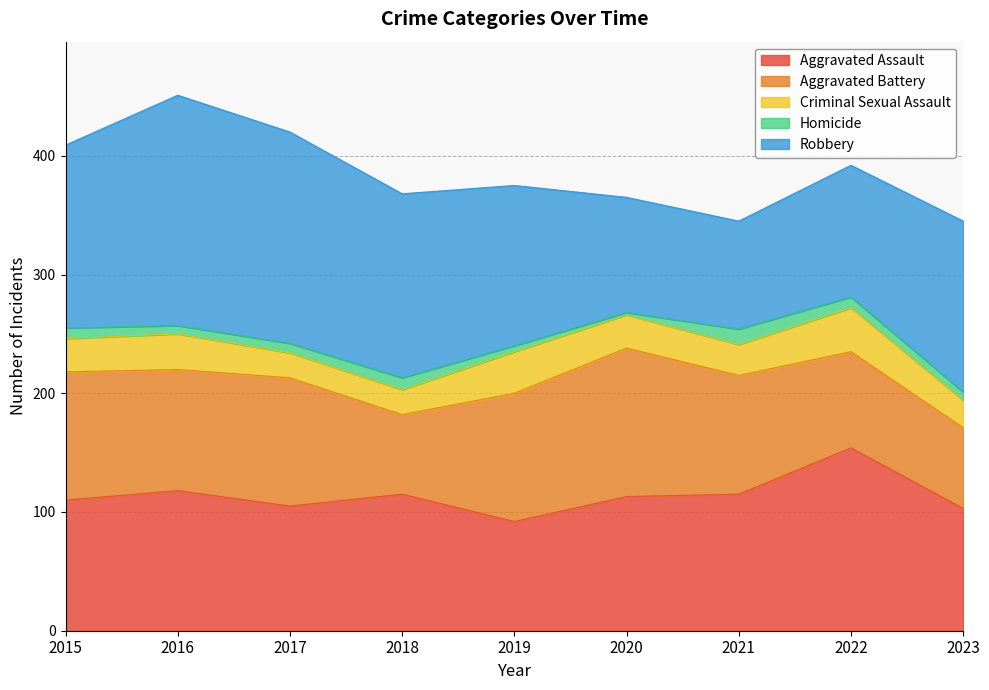

True or false: Homicide and Criminal Sexual Assault intersect in this chart.

False